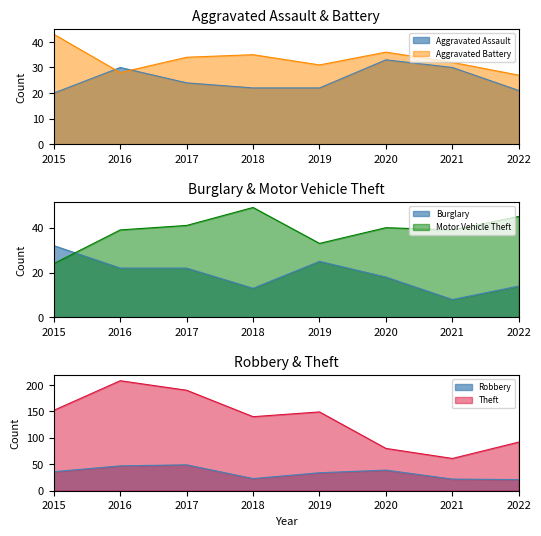

Rank the categories by Theft value from highest to lowest.

2016, 2017, 2015, 2019, 2018, 2022, 2020, 2021